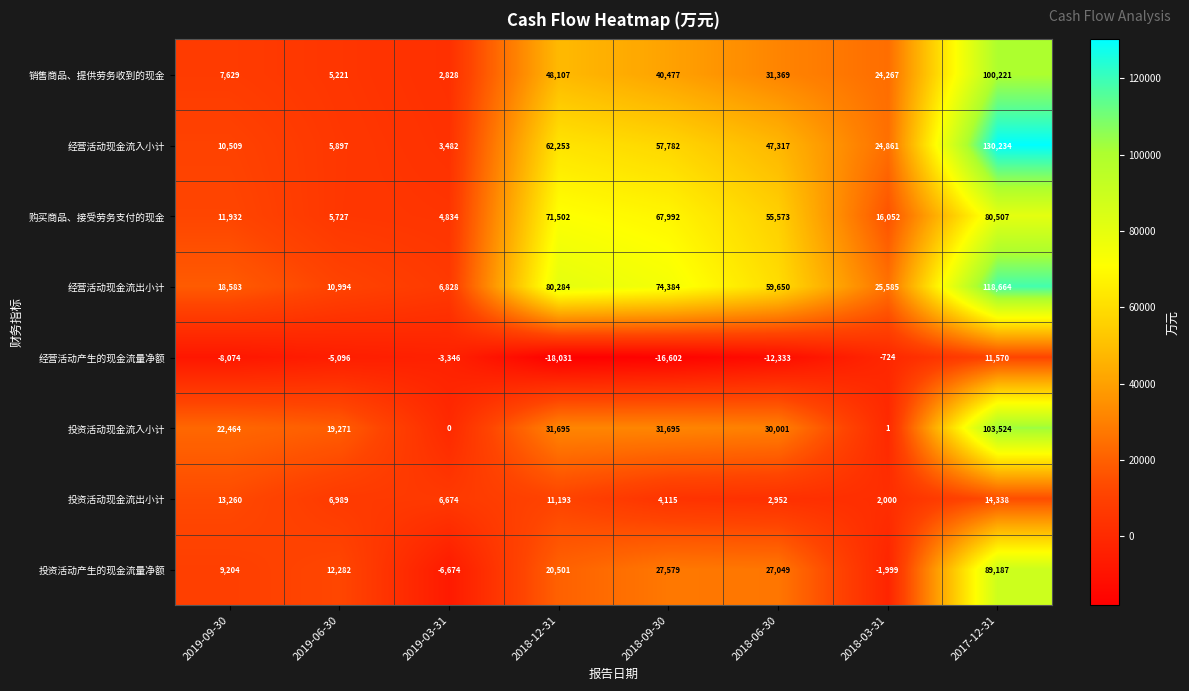

At 2019-09-30, list the series in order from largest to smallest.

投资活动现金流入小计, 经营活动现金流出小计, 投资活动现金流出小计, 购买商品、接受劳务支付的现金, 经营活动现金流入小计, 投资活动产生的现金流量净额, 销售商品、提供劳务收到的现金, 经营活动产生的现金流量净额